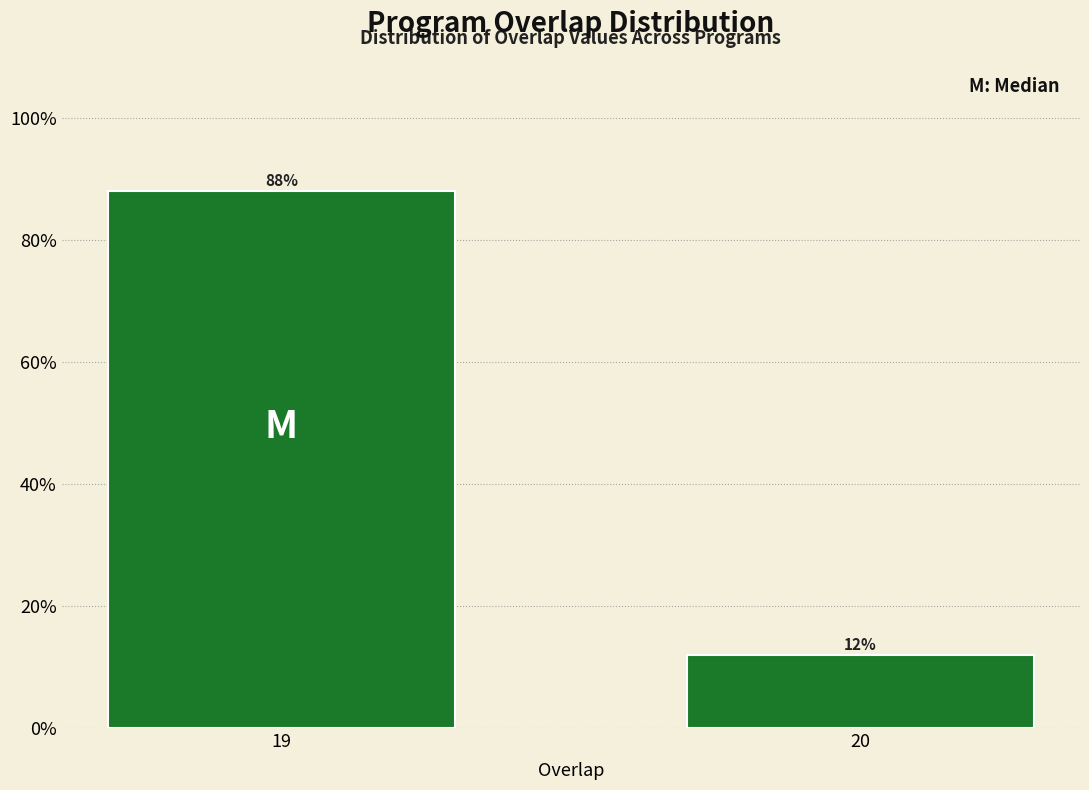

Reading left to right, what are all the values shown in this chart?

88	12